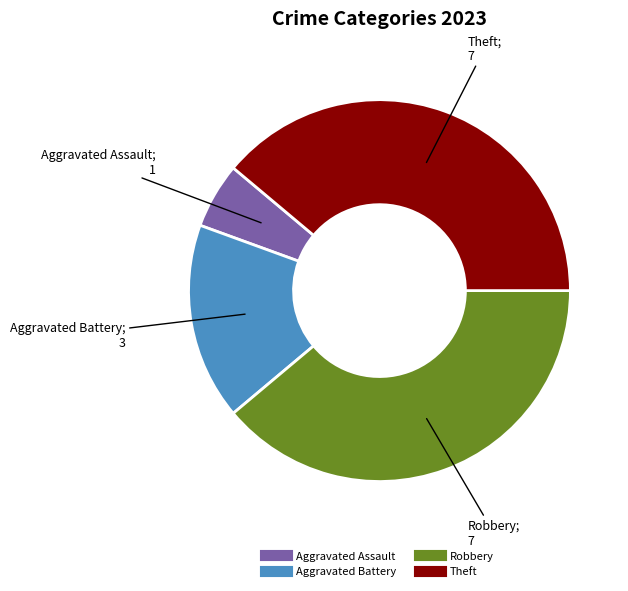

Which has a higher value, Aggravated Battery or Robbery?

Robbery